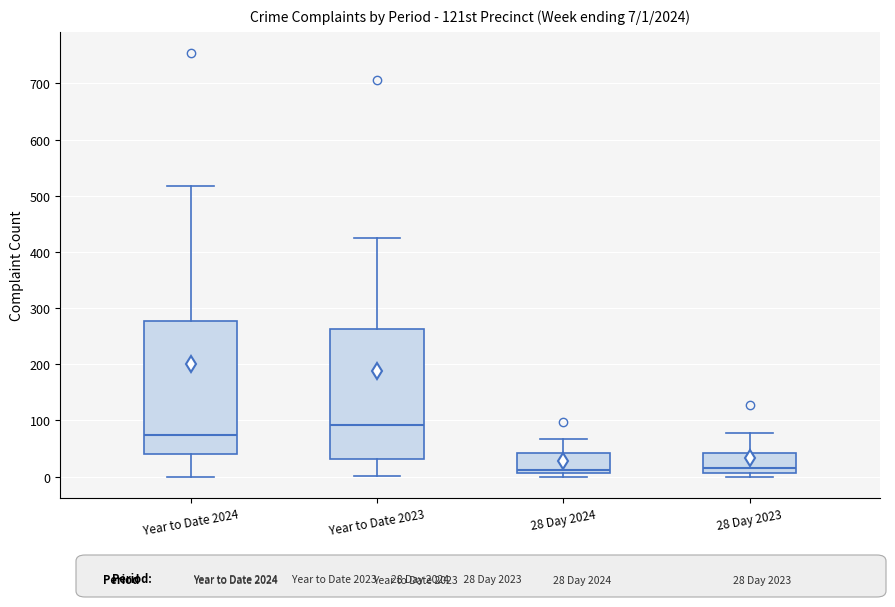

Which box's median line is the highest?

Year to Date 2023